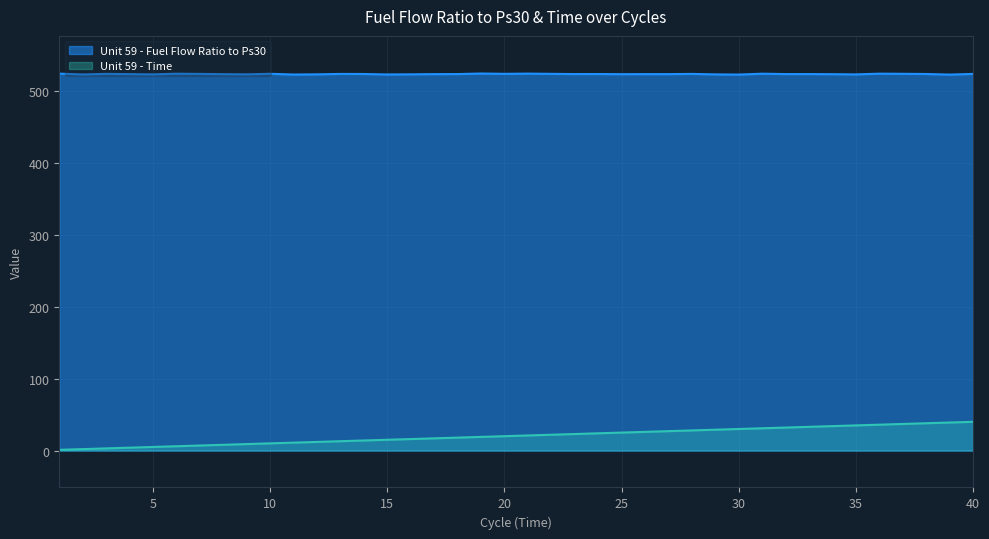

Which series has the largest range (max minus min)?

Unit 59 - Time